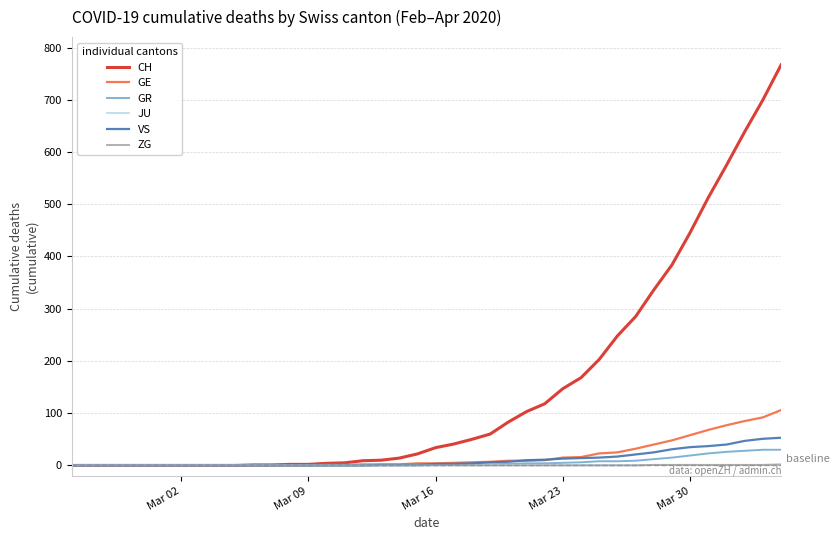

What is the sum of all GE values?

747